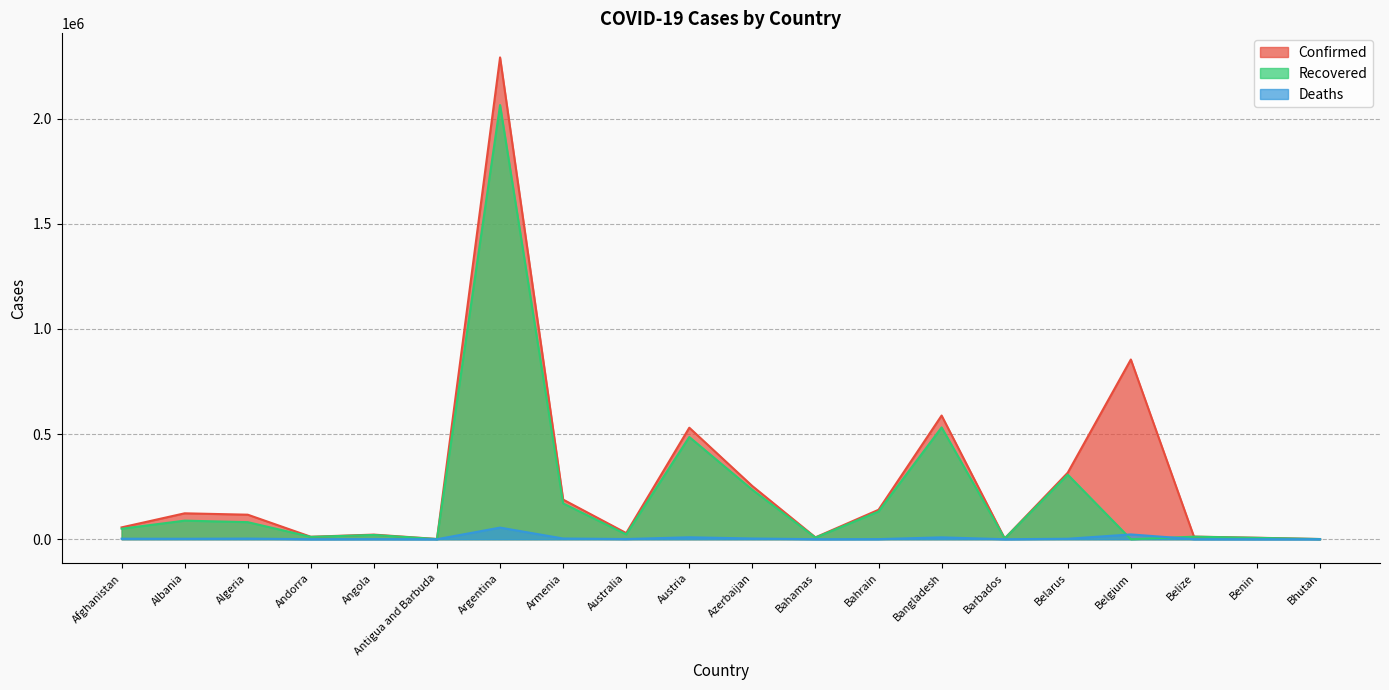

Rank the categories by Deaths value from lowest to highest.

Bhutan, Antigua and Barbuda, Barbados, Benin, Andorra, Bahamas, Belize, Bahrain, Angola, Australia, Albania, Belarus, Afghanistan, Algeria, Armenia, Azerbaijan, Bangladesh, Austria, Belgium, Argentina